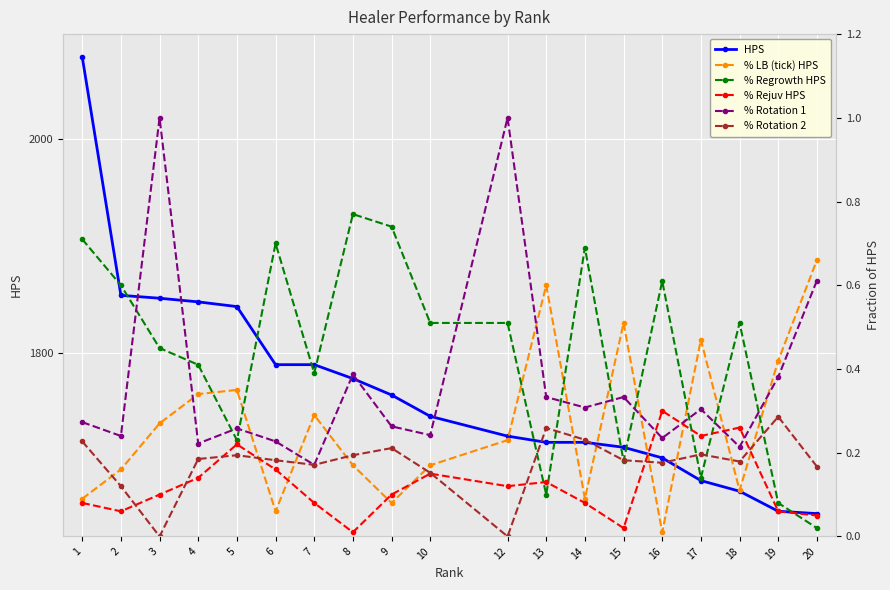

Where do % Rotation 1 and % Rejuv HPS first cross each other?

15 and 16